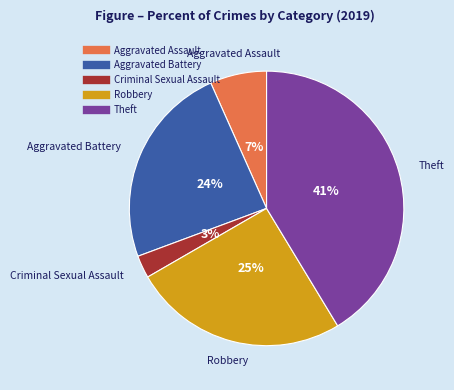

To the nearest percent, what is the average slice percentage?

20%